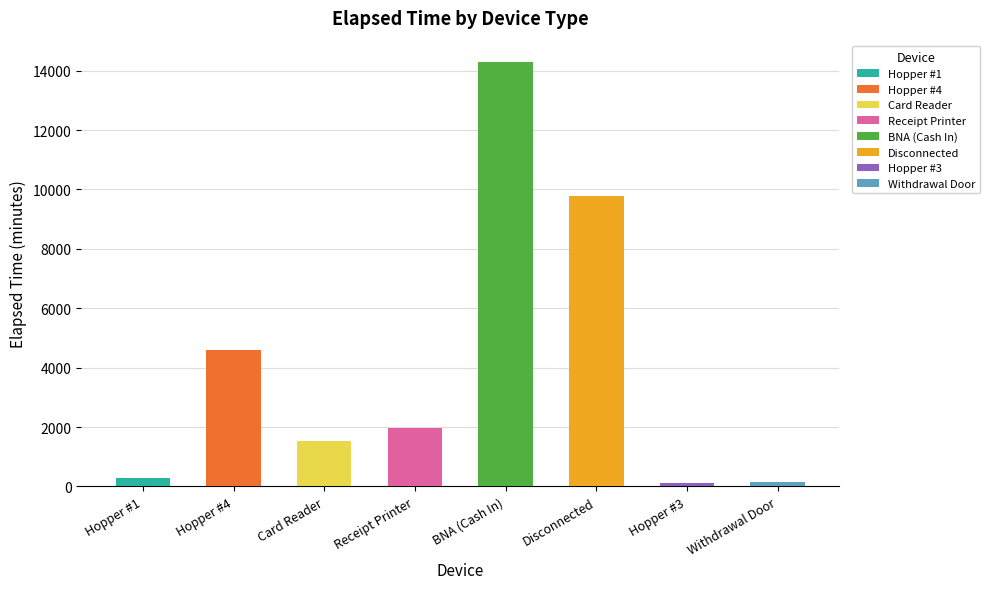

At which label does the data first exceed 1967?

Hopper #4